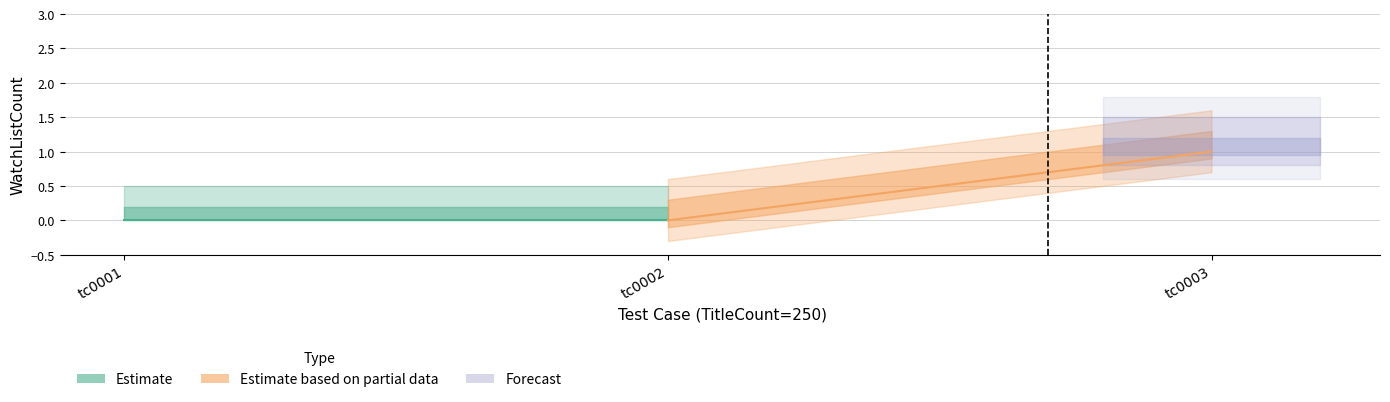

The value at tc0001 is -1. True or false?

False